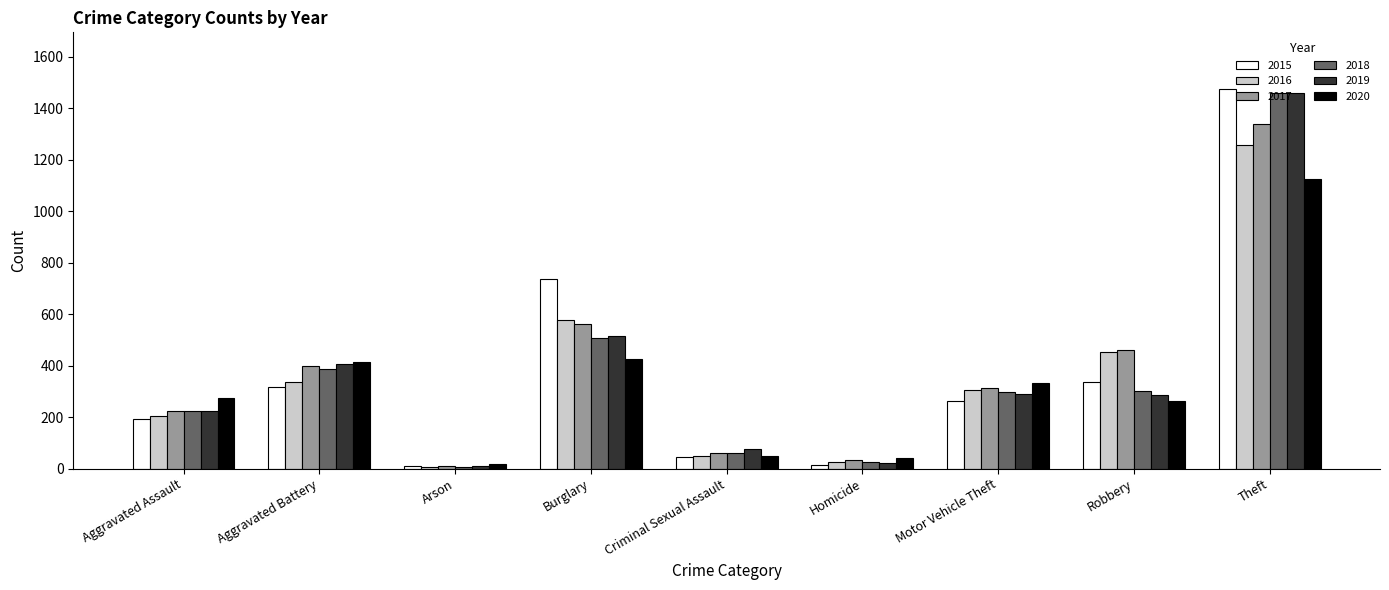

Which series changed the most between Homicide and Theft?

2015